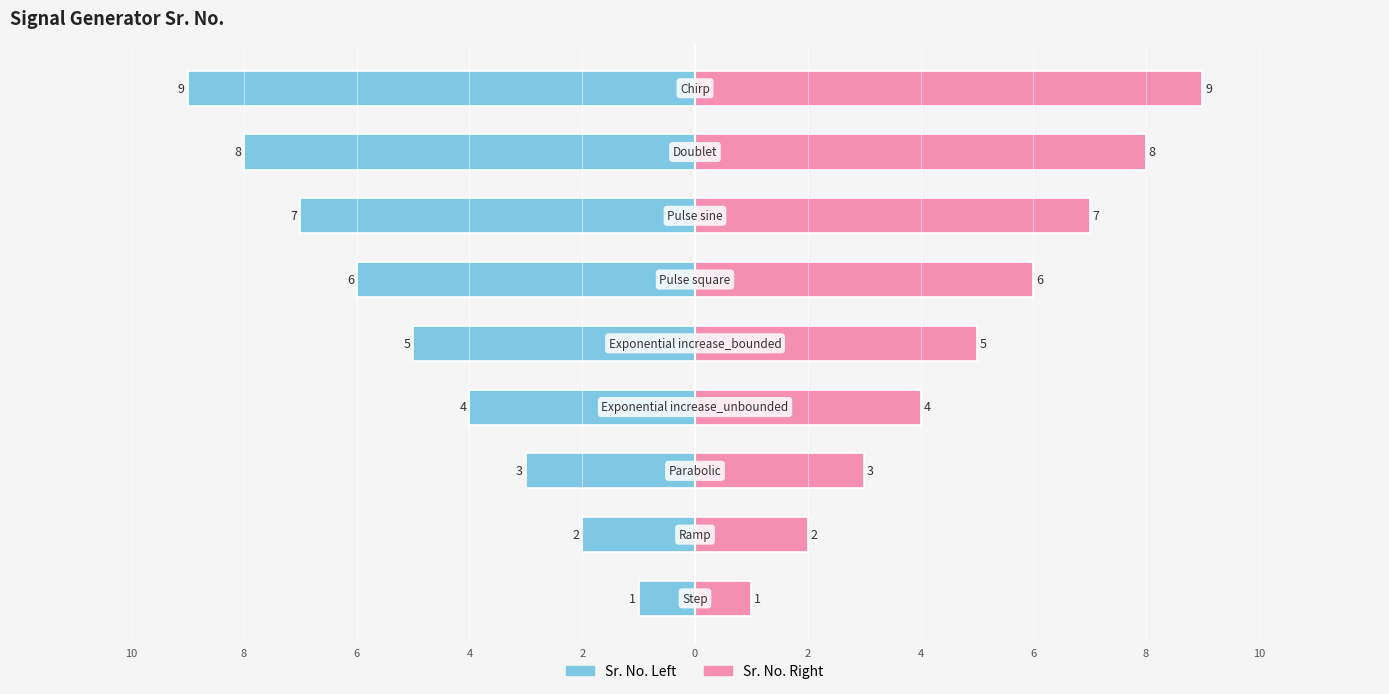

The Sr. No. Right series shows 2 at 8. True or false?

True